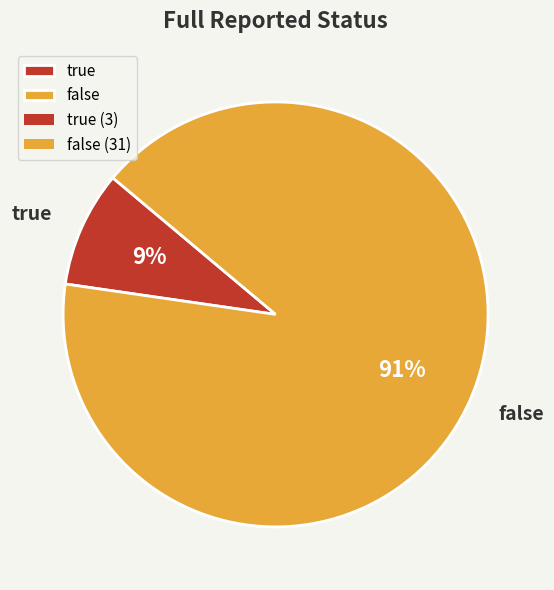

Which category has the biggest portion of the pie?

false